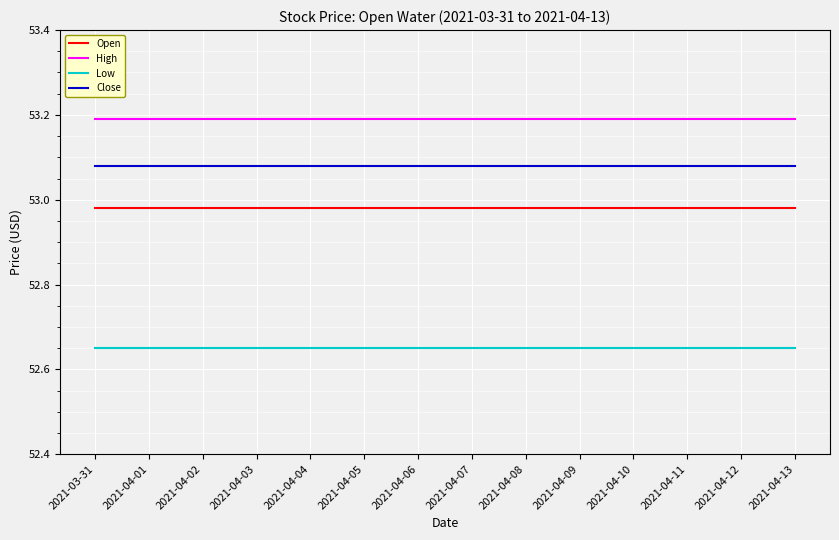

List the series in order of their overall mean, highest first.

High, Close, Open, Low